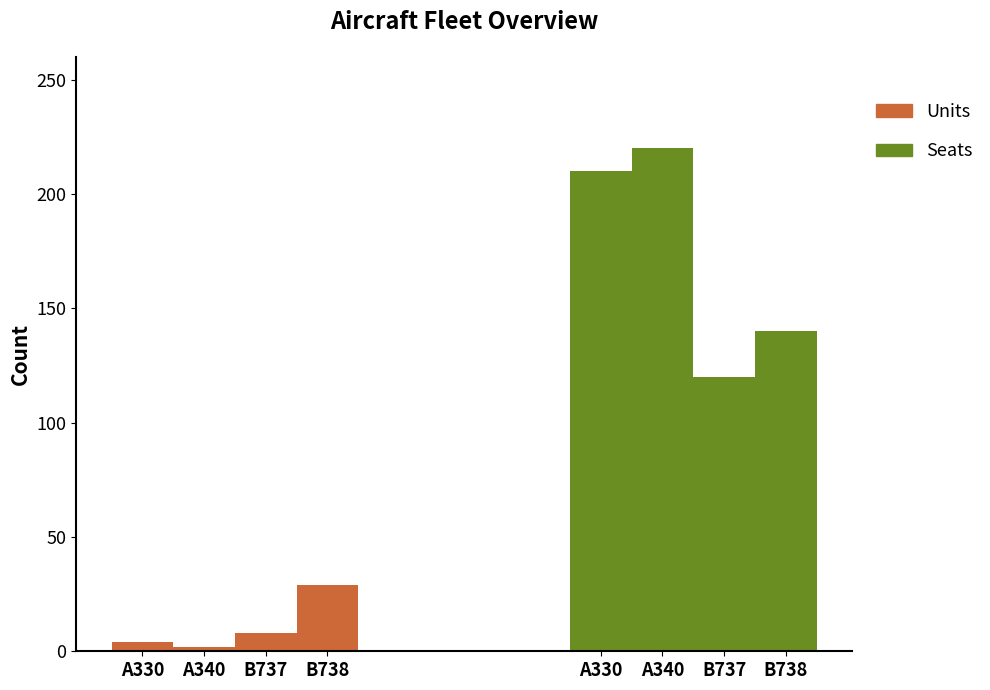

What is the value of the Units bar at the 2nd from the left?

2